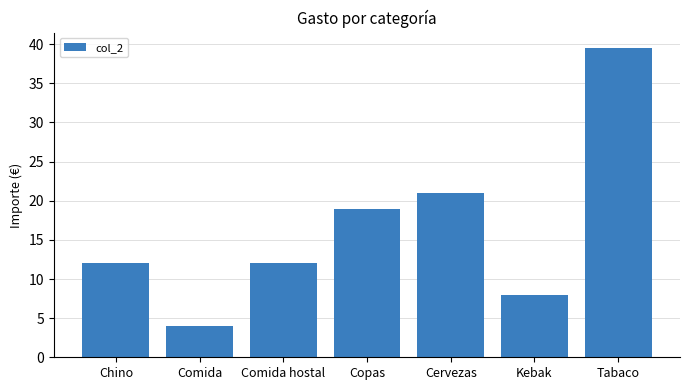

What is the sum of all values?

115.5